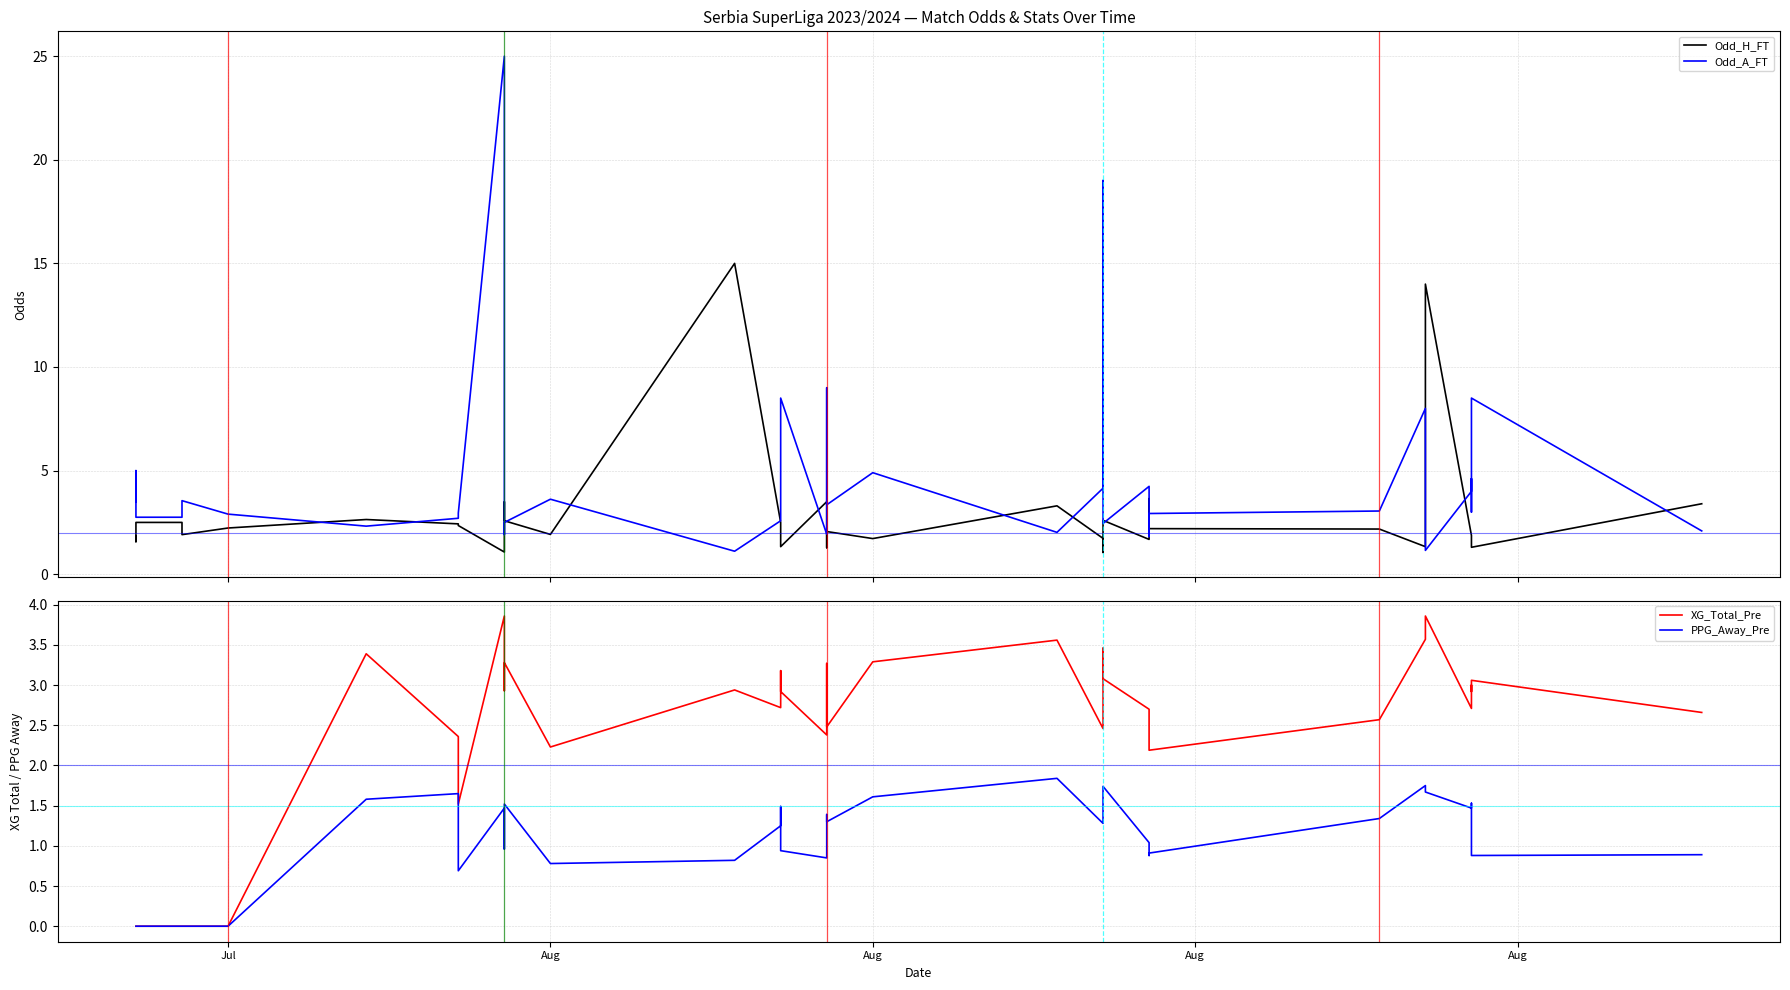

How many values in the Odd_A_FT series are below 3?

19